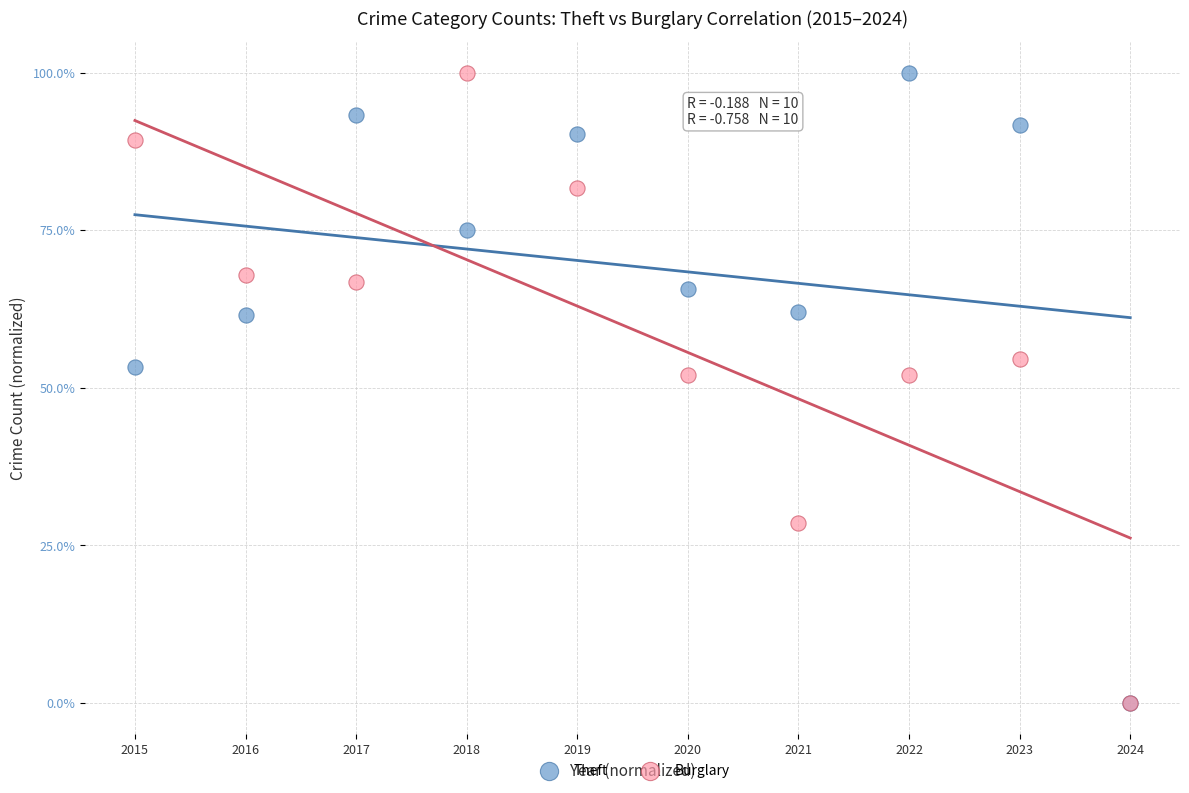

What are all the series names shown in the legend?

Theft, Burglary